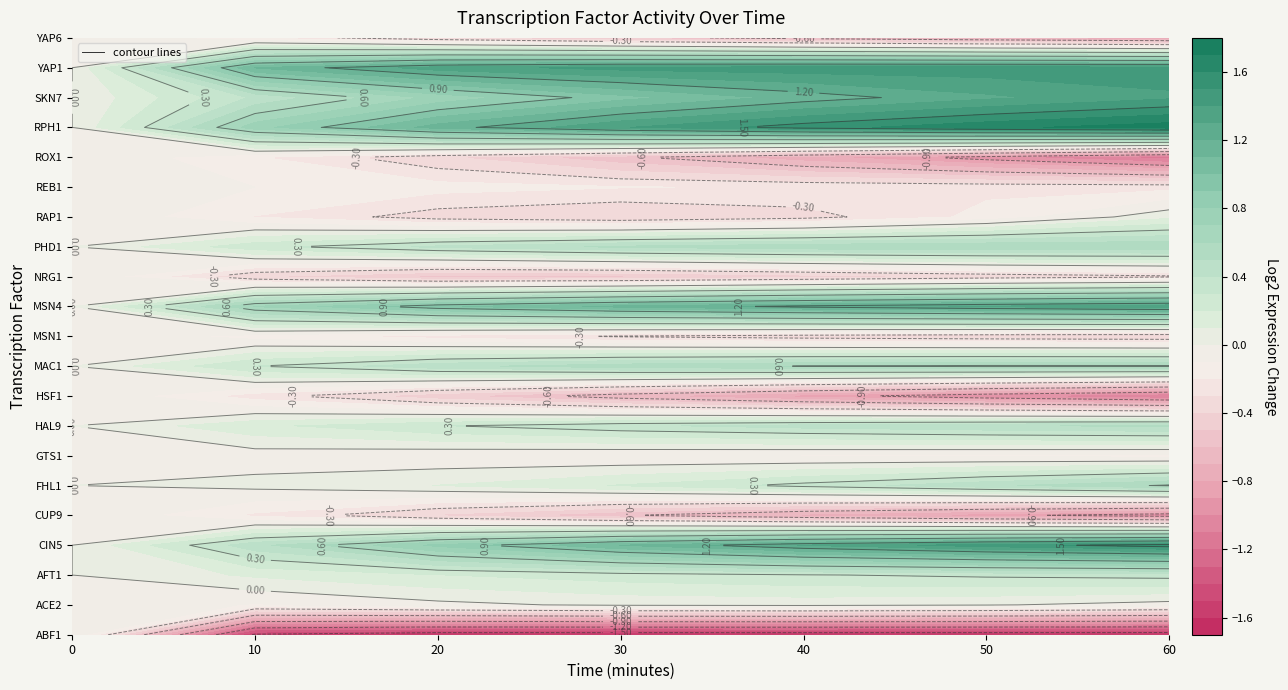

Between 2 and 4, which series saw the biggest shift?

CIN5